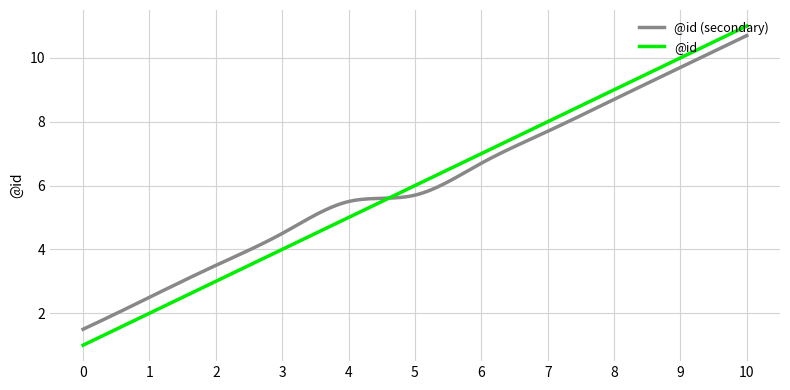

Which series has the widest spread of values?

@id